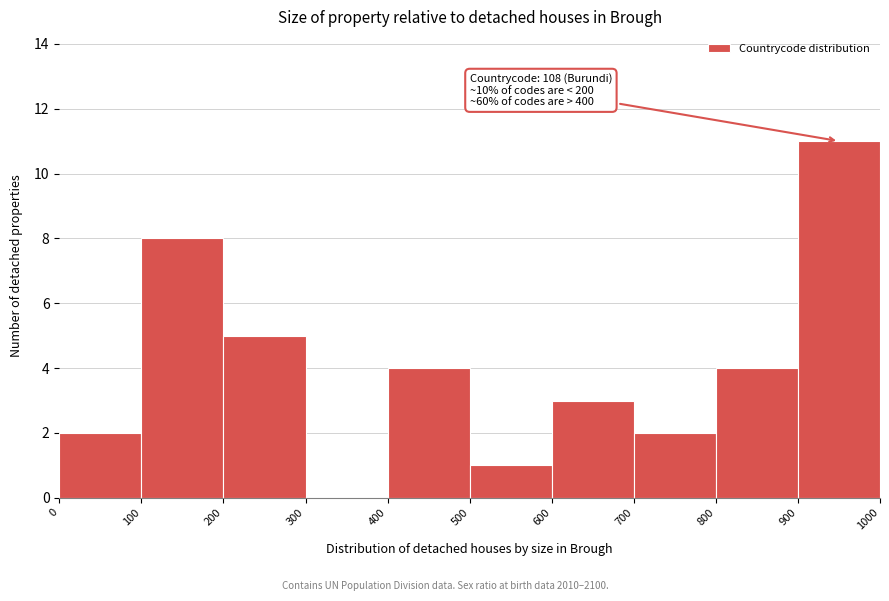

Which range on the x-axis has the tallest bar?

900 to 1000